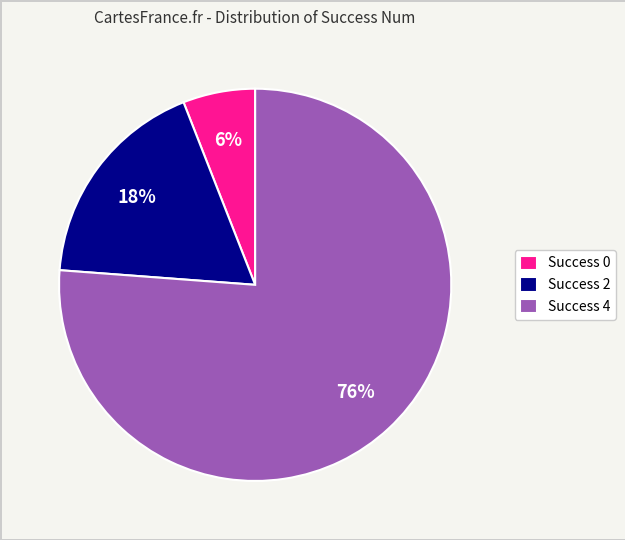

Combined, do Success 4 and Success 0 account for over 50%?

Yes